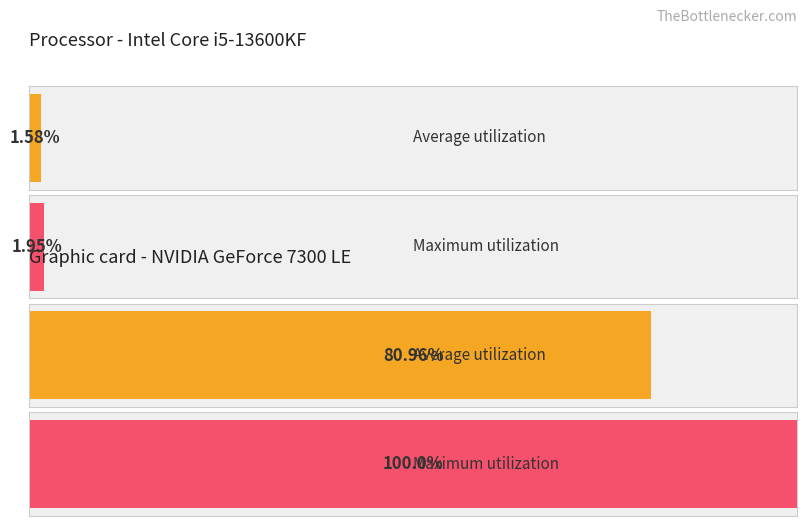

What are all the series names shown in the legend?

Average utilization, Maximum utilization